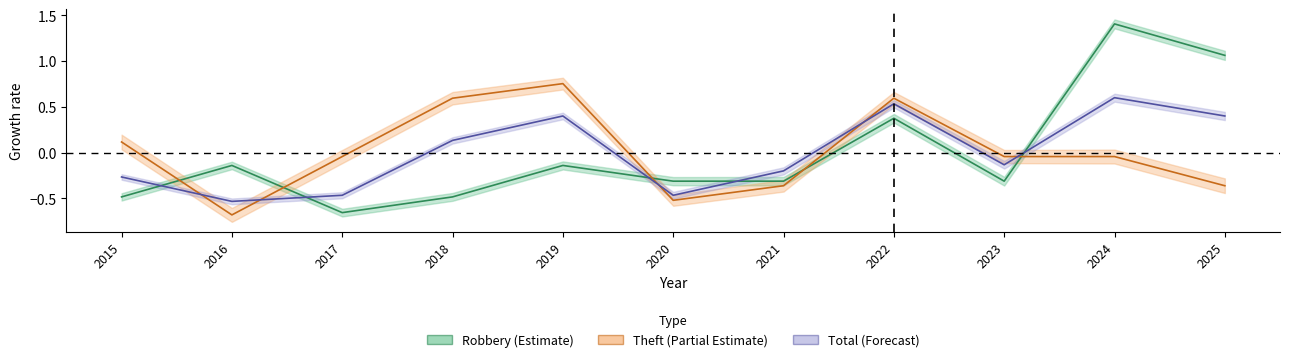

Reading right to left, extract all data points from this chart.

Robbery (Estimate): 2025=1.1	2024=1.4	2023=-0.3	2022=0.4	2021=-0.3	2020=-0.3	2019=-0.1	2018=-0.5	2017=-0.7	2016=-0.1	2015=-0.5
Theft (Partial Estimate): 2025=-0.4	2024=-0.0	2023=-0.0	2022=0.6	2021=-0.4	2020=-0.5	2019=0.8	2018=0.6	2017=-0.0	2016=-0.7	2015=0.1
Total (Forecast): 2025=0.4	2024=0.6	2023=-0.1	2022=0.5	2021=-0.2	2020=-0.5	2019=0.4	2018=0.1	2017=-0.5	2016=-0.5	2015=-0.3